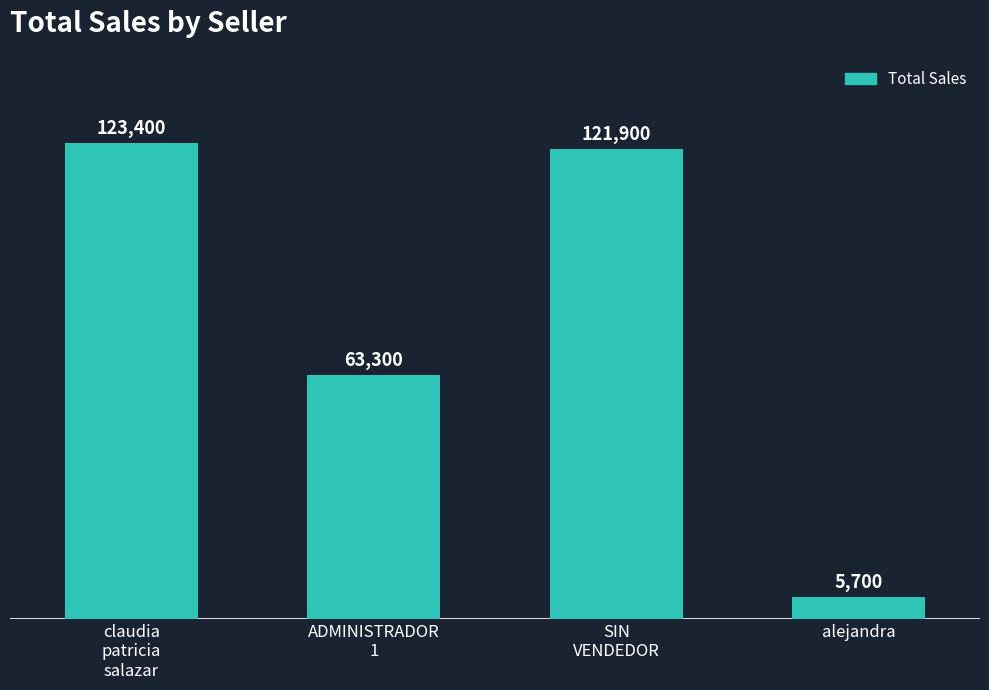

What is the sum of the values at alejandra and ADMINISTRADOR
1?

69000